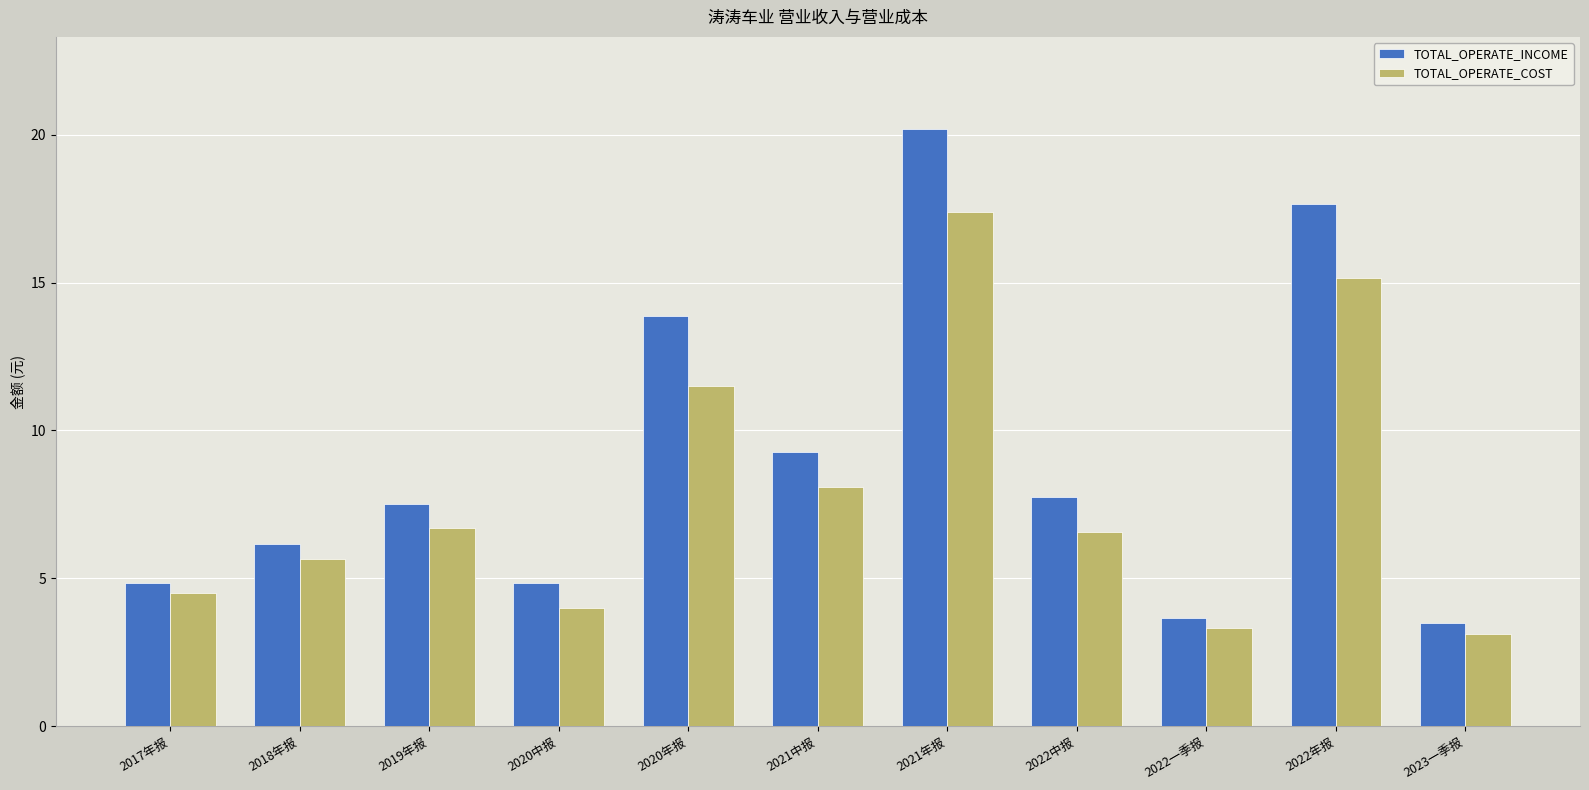

What is the label of the 9th bar from the right?

2019年报